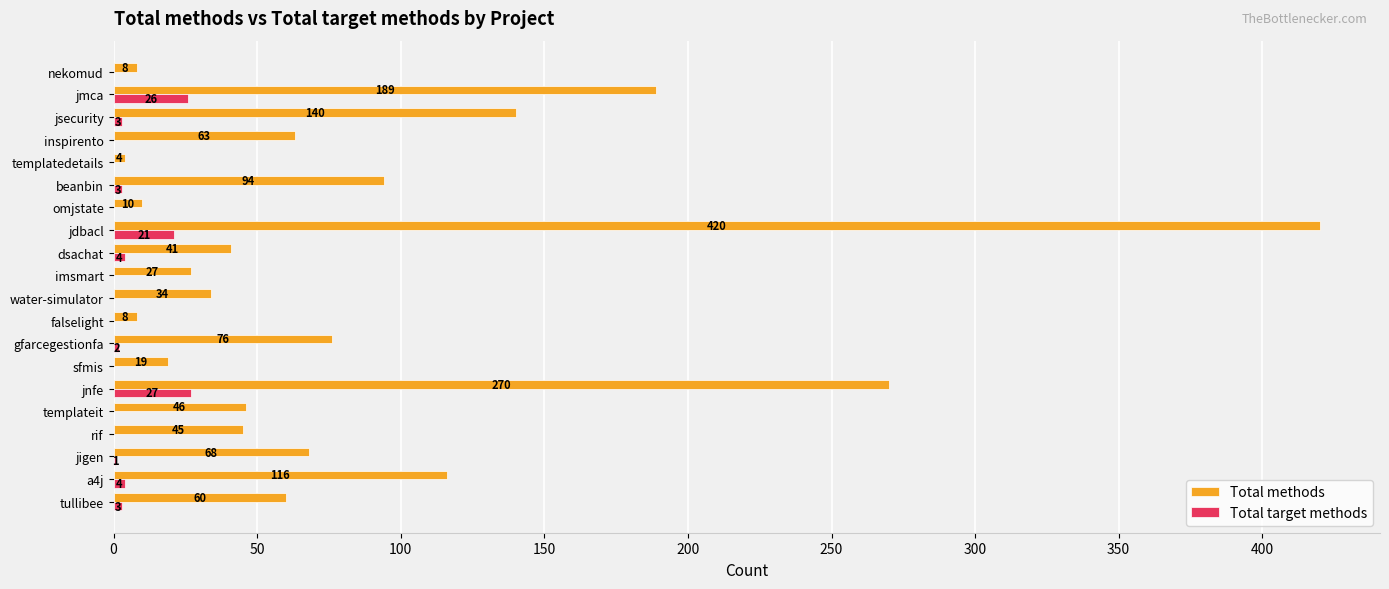

At which category is the sum across all series the highest?

jdbacl